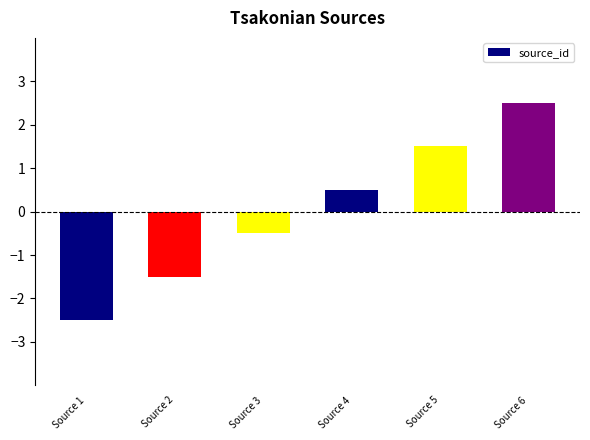

The value at Source 6 is 2.5. True or false?

True